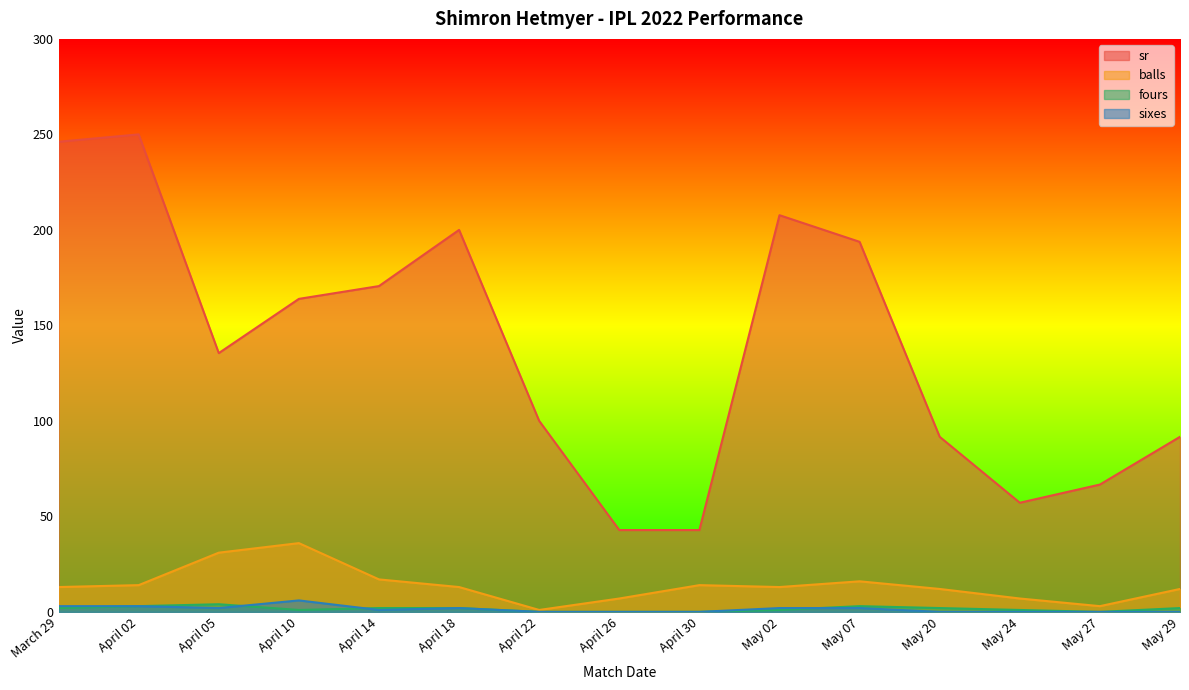

The value of fours at April 30 is 0.0. True or false?

True